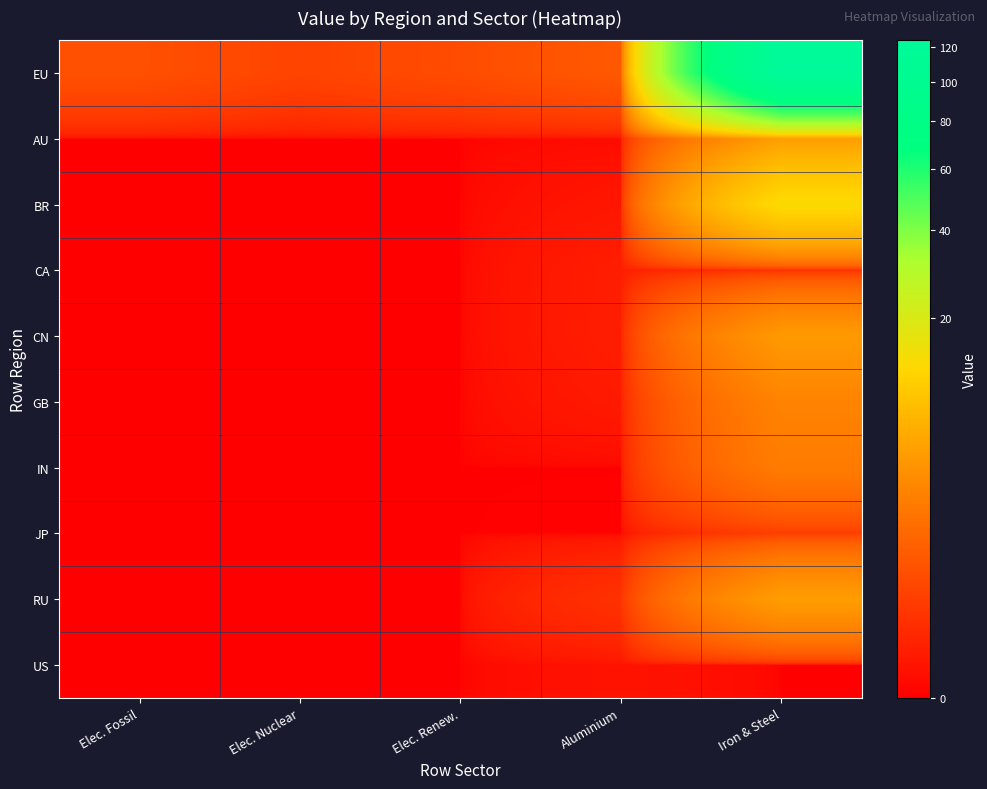

At how many categories does at least one series exceed 44?

1